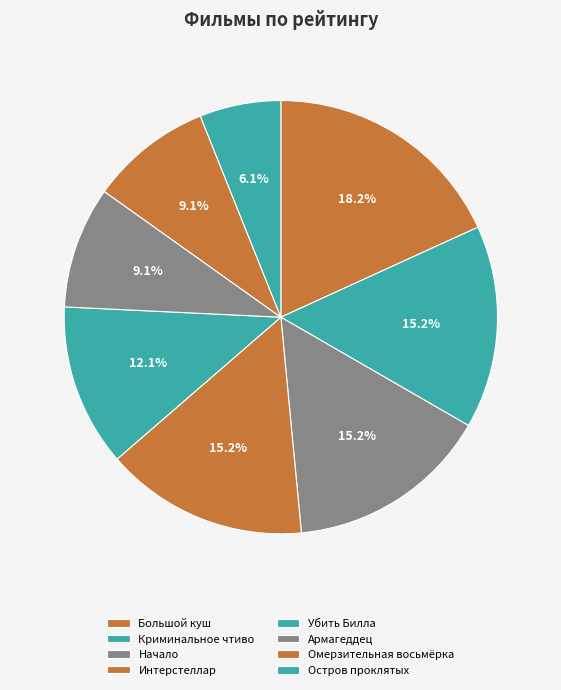

How many segments does this pie chart have?

8